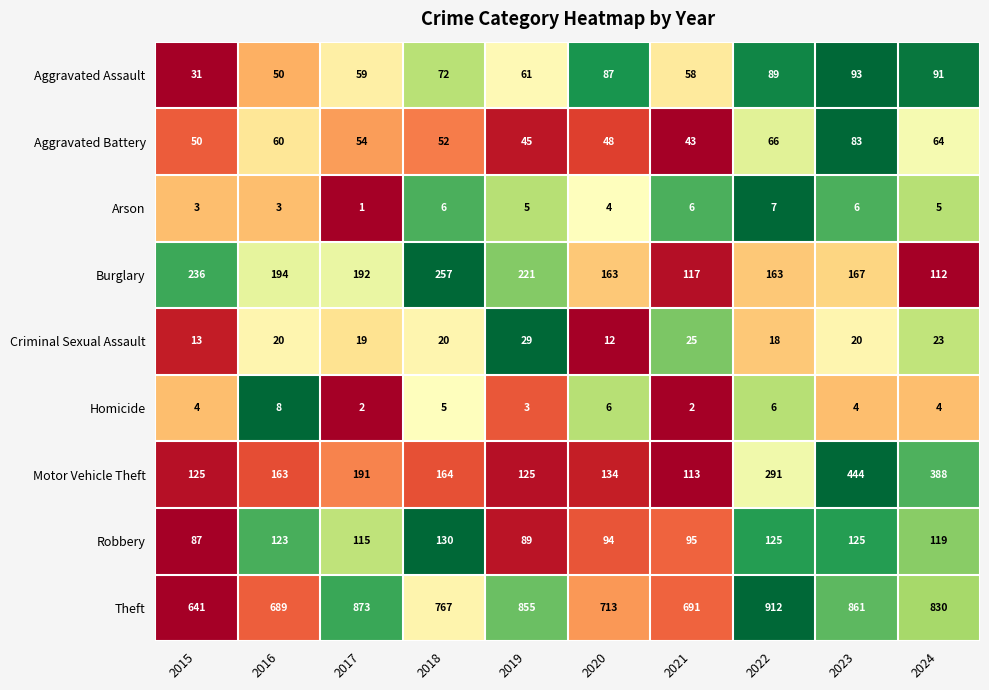

Which series has the largest range (max minus min)?

Motor Vehicle Theft